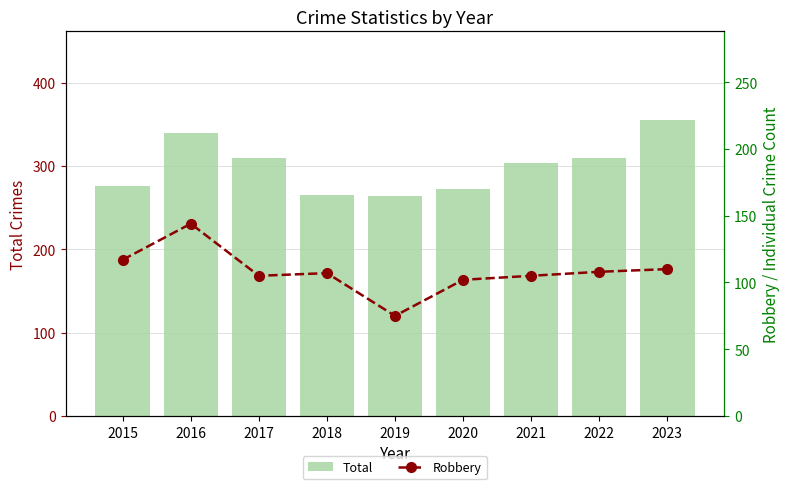

What is the maximum value shown in the chart?

355